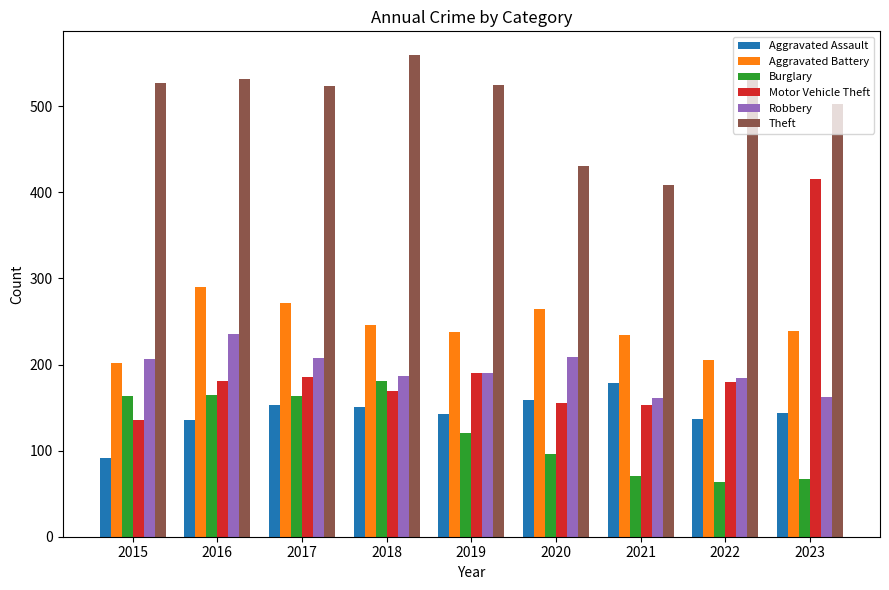

What is the total value across all series at 2022?

1309